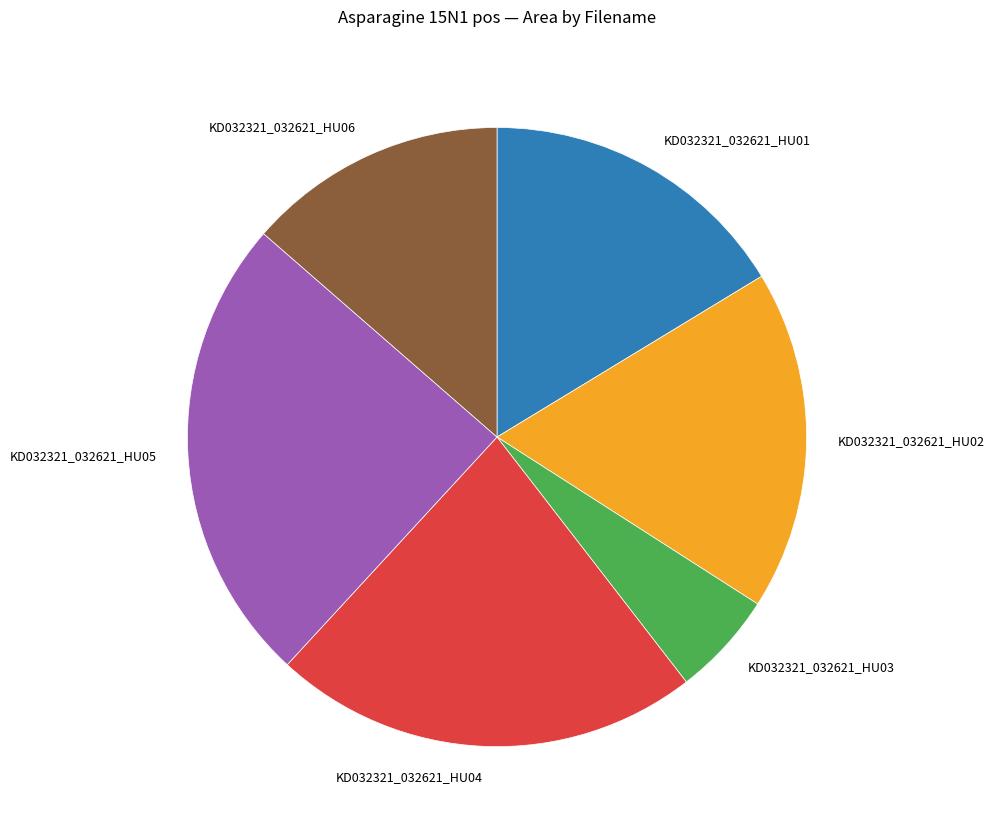

Combined, do KD032321_032621_HU05 and KD032321_032621_HU01 account for over 50%?

No